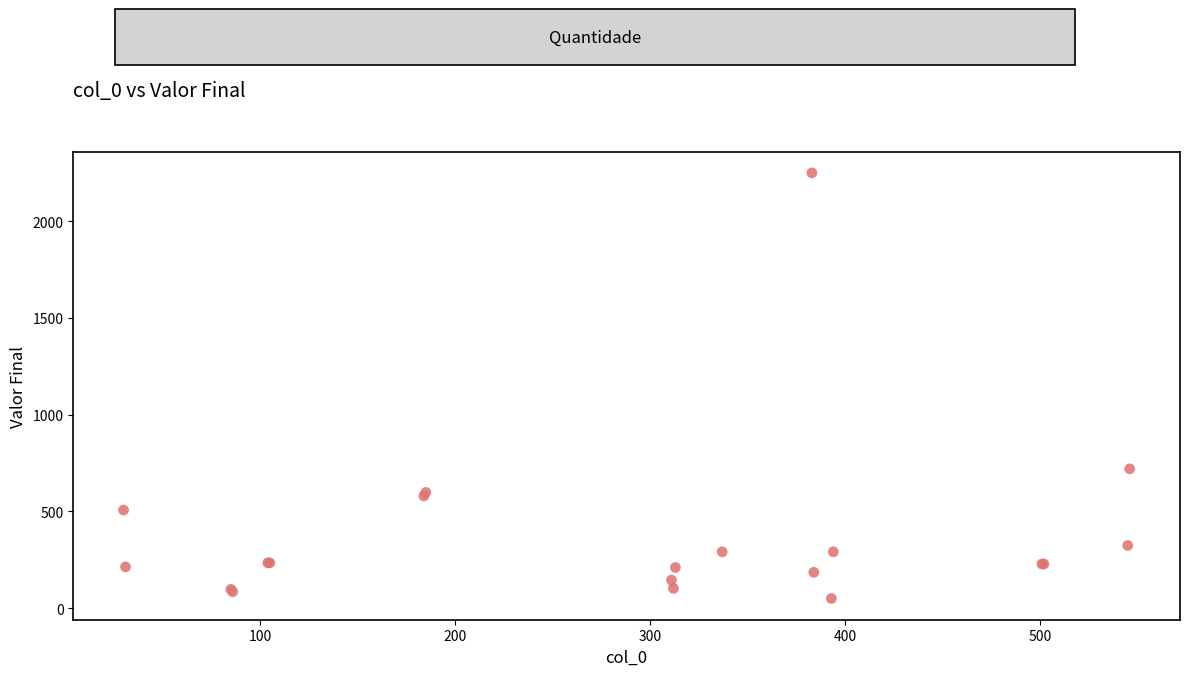

What Y value in the scatter plot is closest to 1150?

720